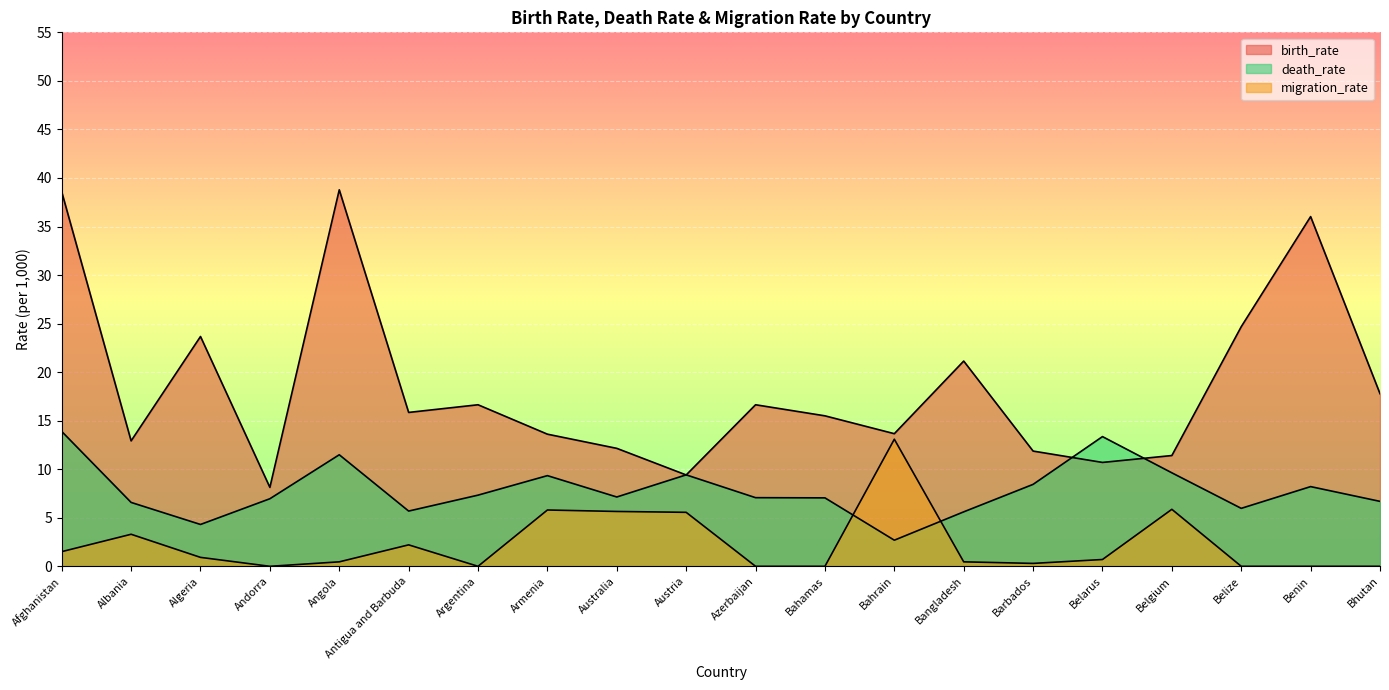

Does the chart display data point markers on the line(s)?

No